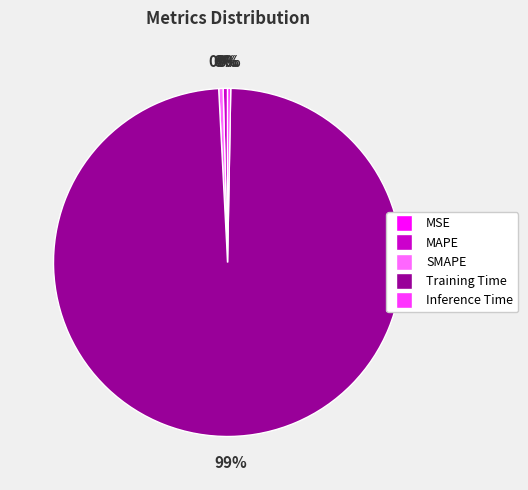

Which slice represents more than half of the pie?

Training Time